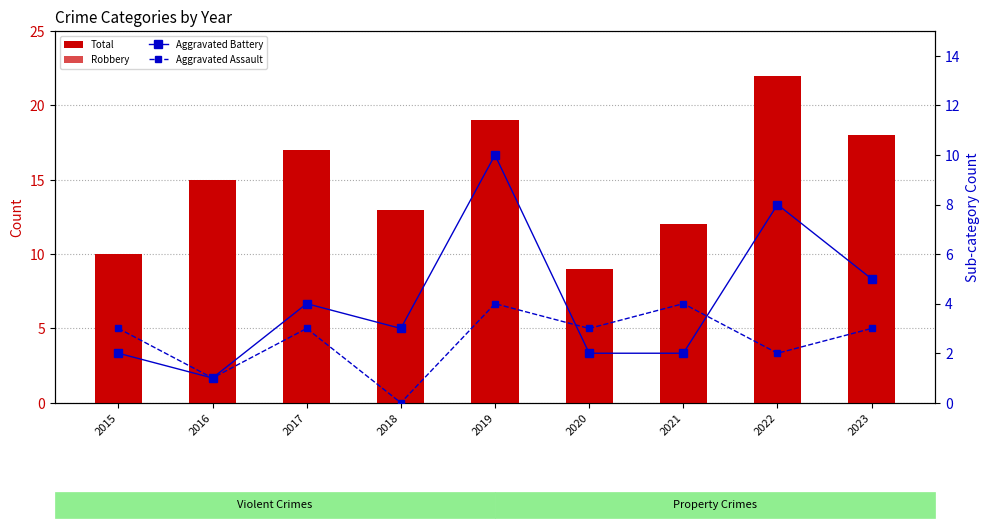

Where does the Robbery series first go above 9?

2016